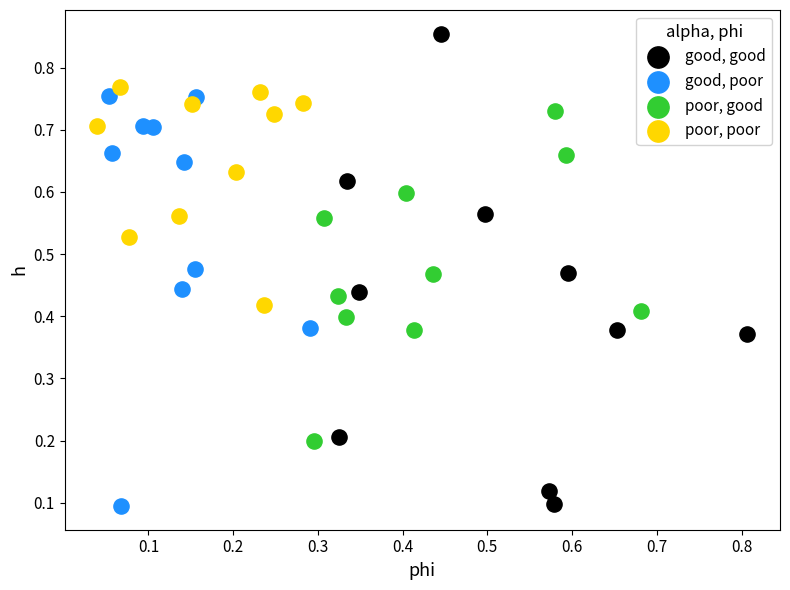

Which series has the largest Y range (max minus min)?

good, good